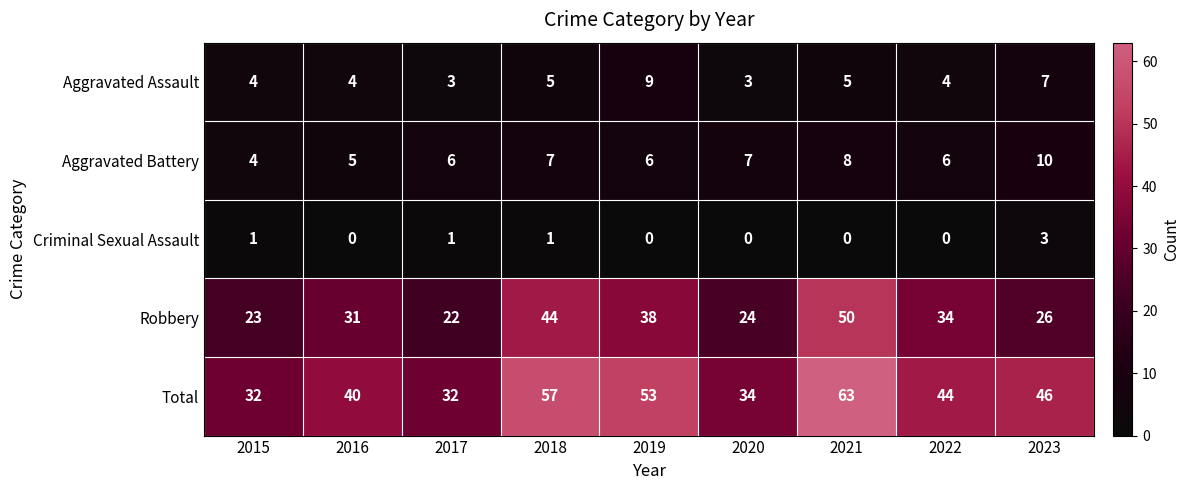

At which category is the sum across all series the highest?

2021